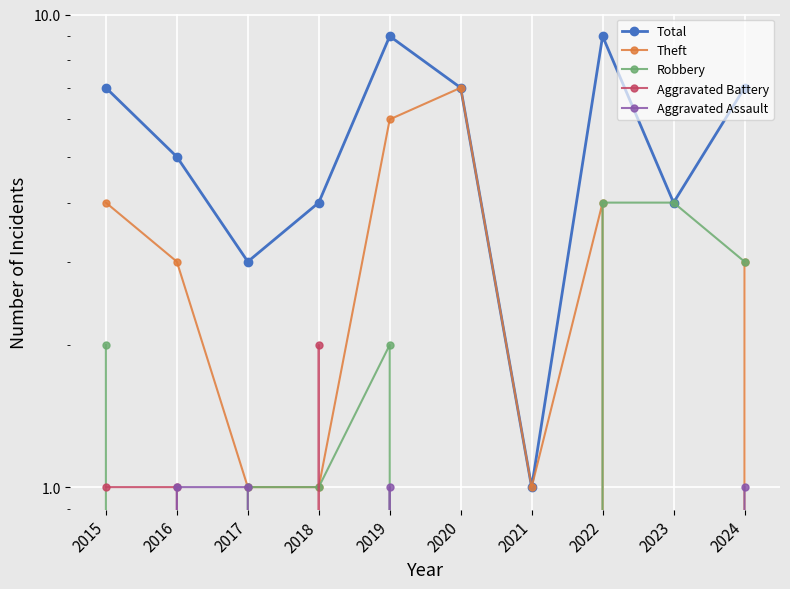

List the series in order of their peak value, highest first.

Total, Theft, Robbery, Aggravated Battery, Aggravated Assault